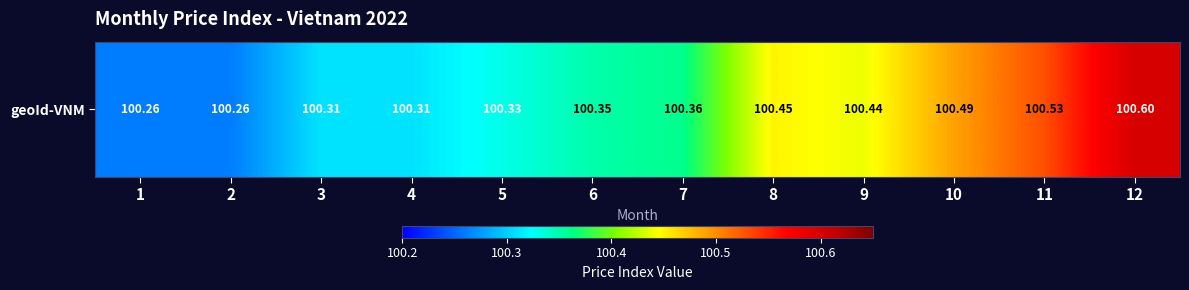

List the labels in order of value, largest first.

12, 11, 10, 8, 9, 7, 6, 5, 3, 4, 1, 2